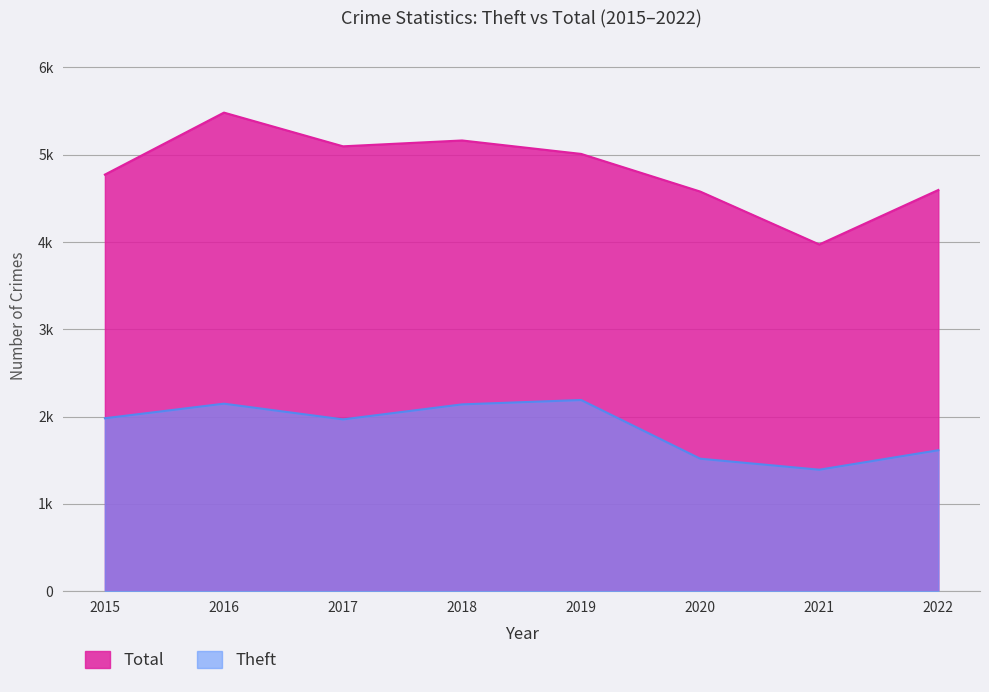

What is the average value of the Theft series?

1869